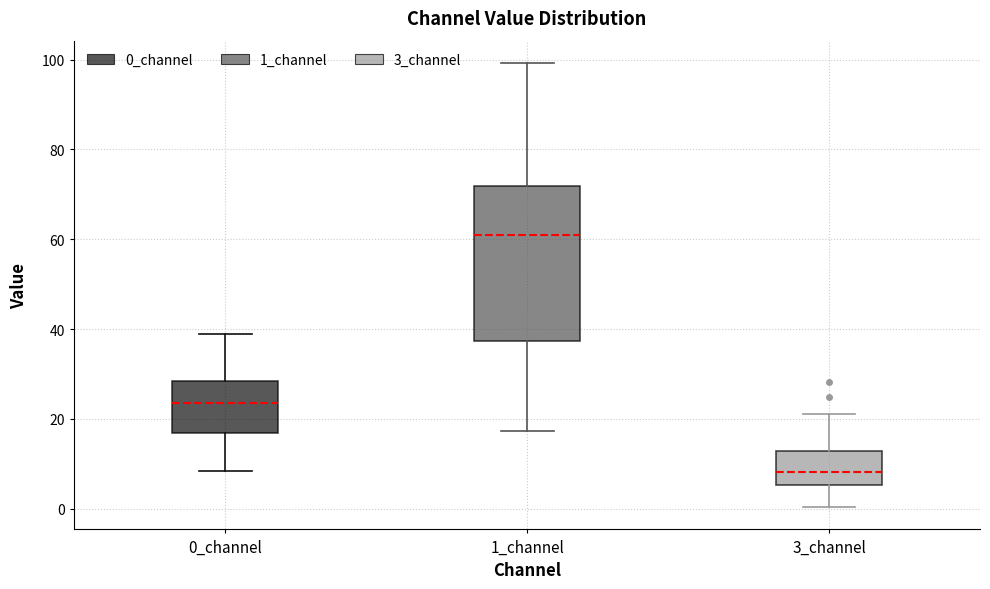

Which box is the tallest, from its lower edge to its upper edge?

1_channel